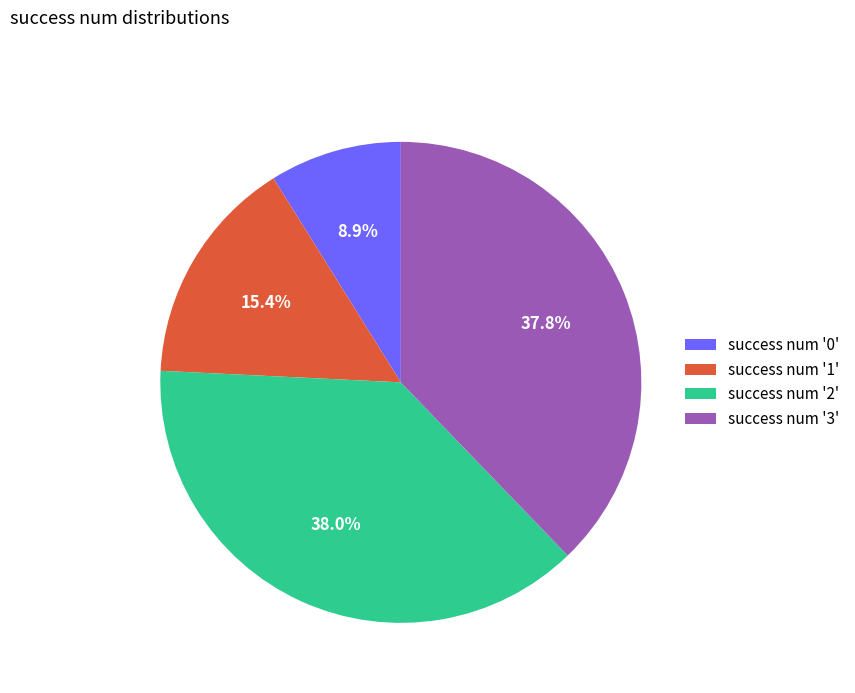

How many slices are in this pie chart?

4